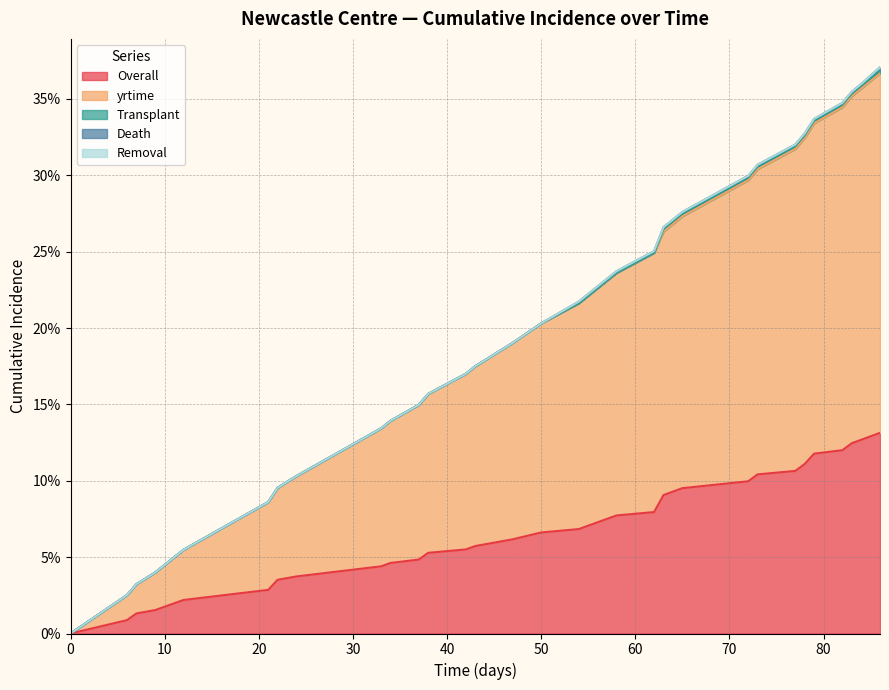

True or false: Transplant has a value of 0.0 at 78.

False